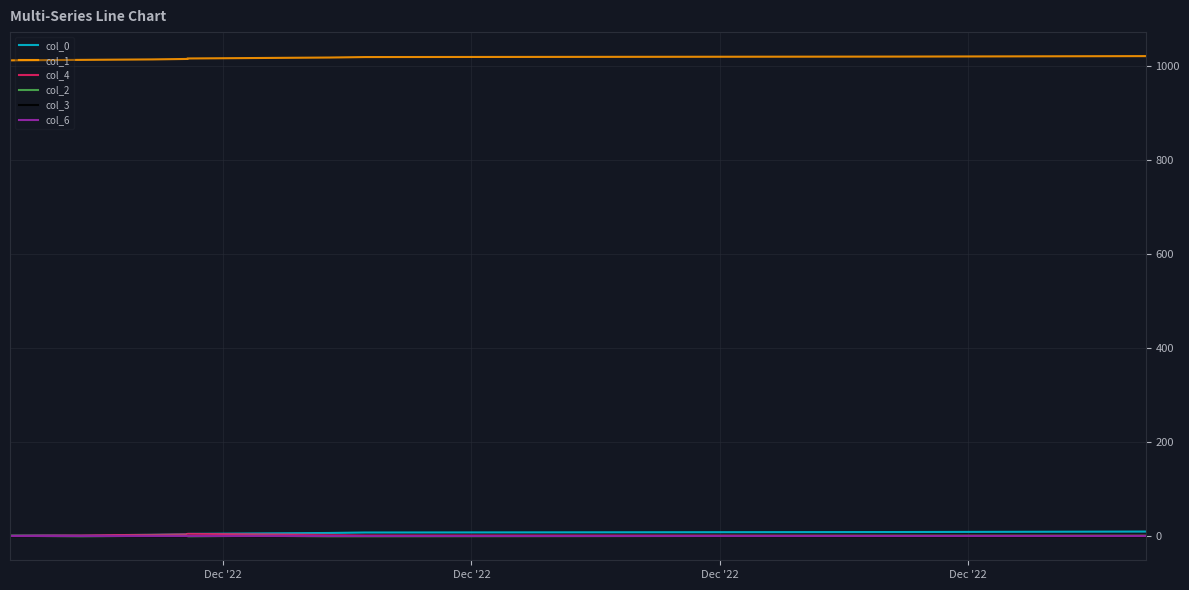

How many interior local peaks does the col_3 series have?

2